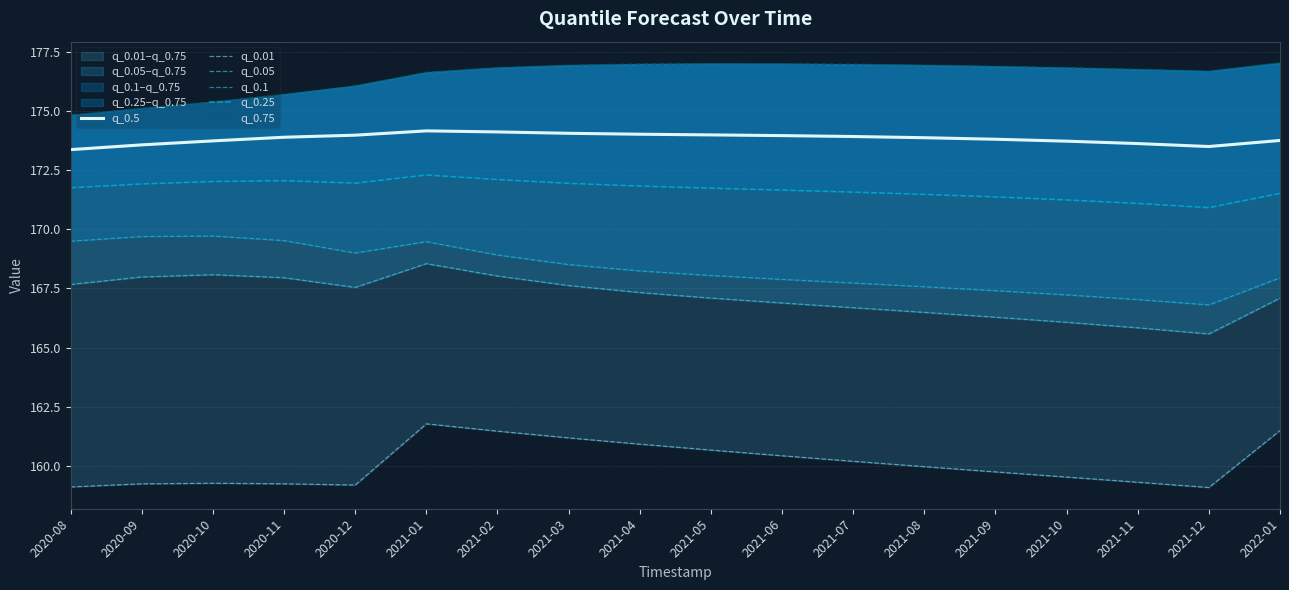

How many values in the q_0.1 series are below 168?

8